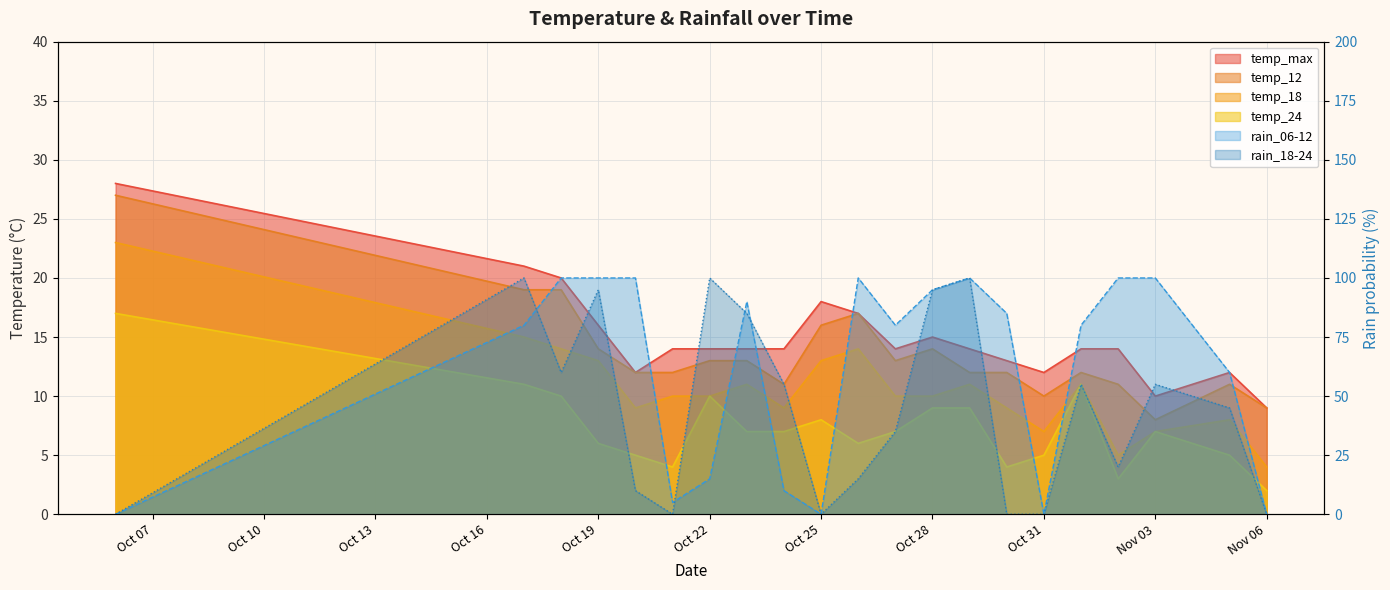

Between 2023-10-06 and 2023-10-25, which is larger?

2023-10-06